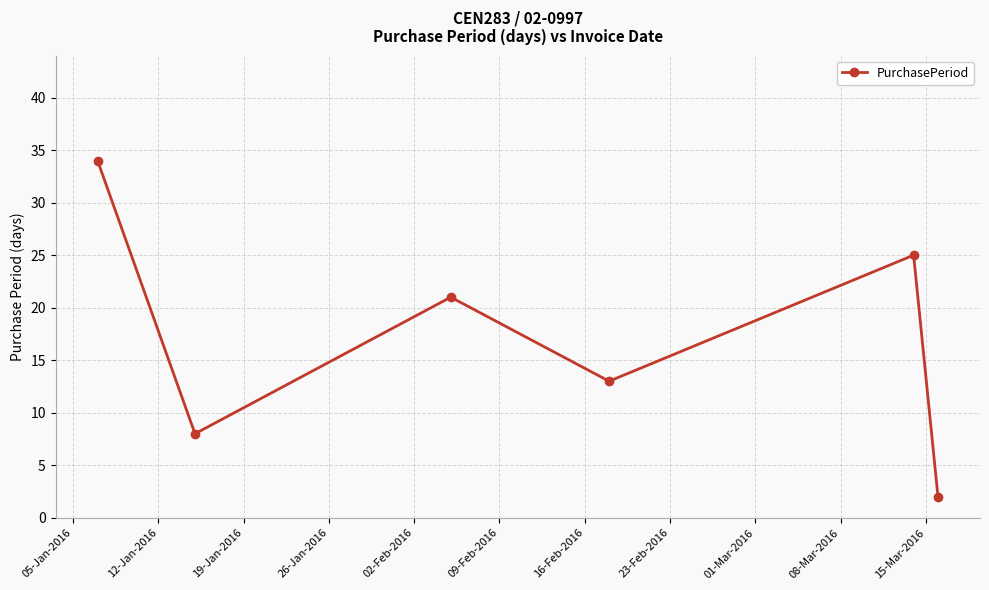

What is the value of the 3rd point from the left?

21